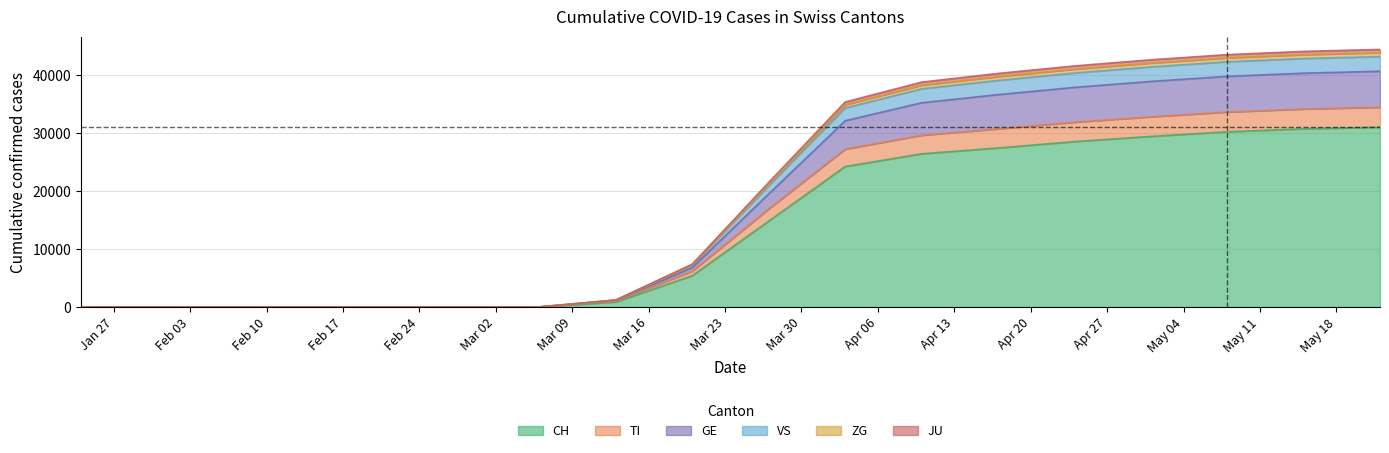

Does the chart have visible grid lines?

Yes